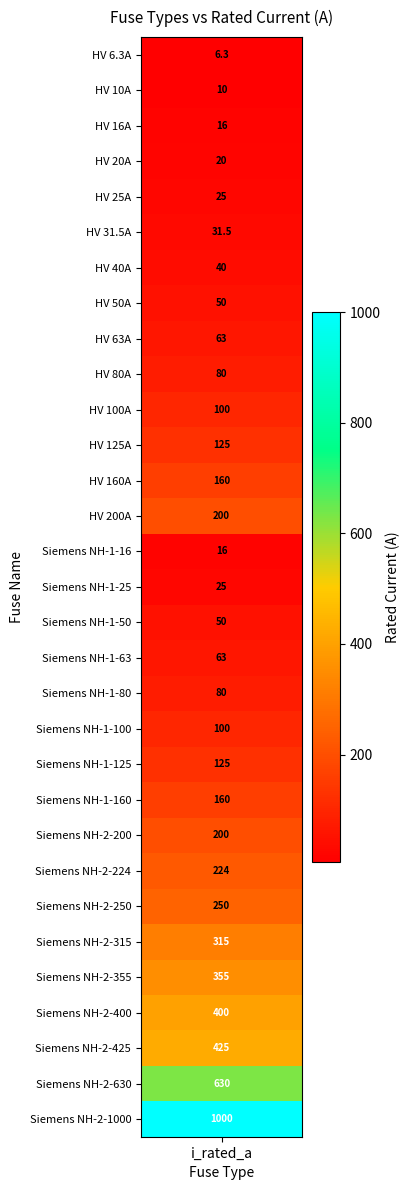

Reading left to right, extract all data points from this chart.

6.3	10.0	16.0	20.0	25.0	31.5	40.0	50.0	63.0	80.0	100.0	125.0	160.0	200.0	16.0	25.0	50.0	63.0	80.0	100.0	125.0	160.0	200.0	224.0	250.0	315.0	355.0	400.0	425.0	630.0	1000.0